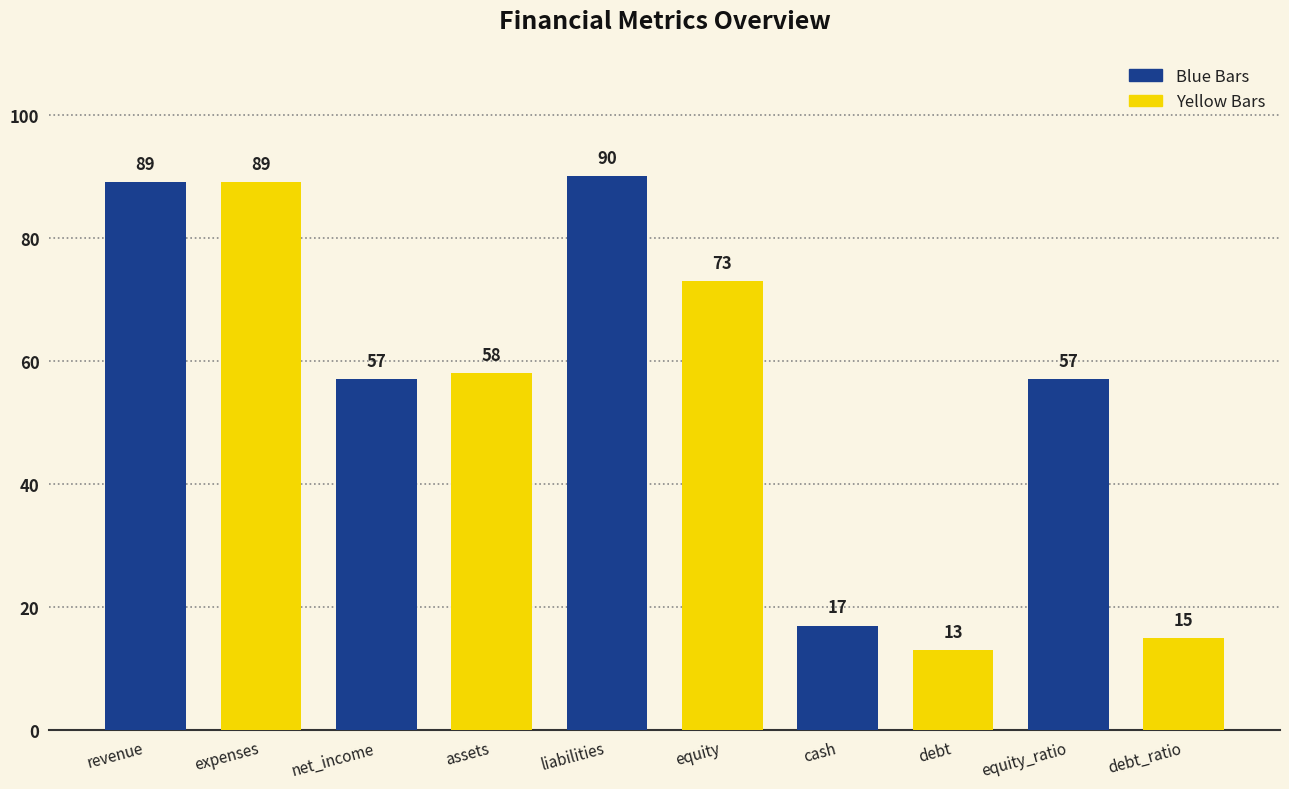

Which has a higher value, cash or equity?

equity